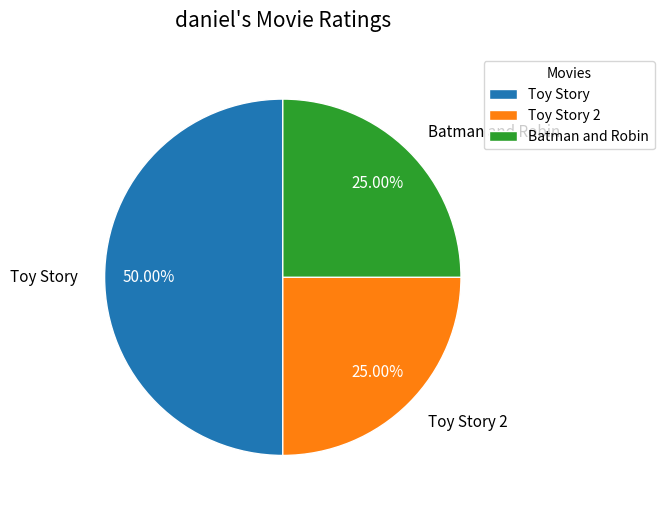

Approximately how many times larger is the value at Toy Story 2 compared to Batman and Robin?

1.0